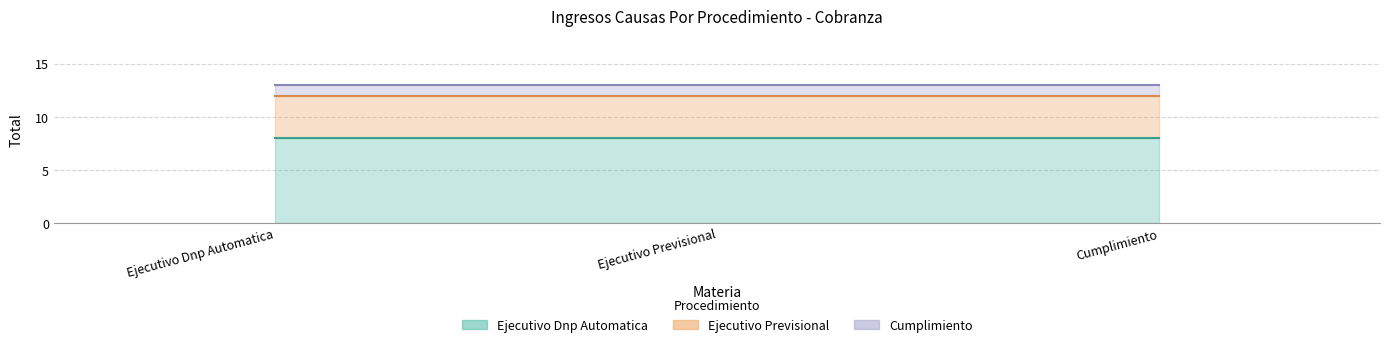

What are all the series names shown in the legend?

Ejecutivo Dnp Automatica, Ejecutivo Previsional, Cumplimiento